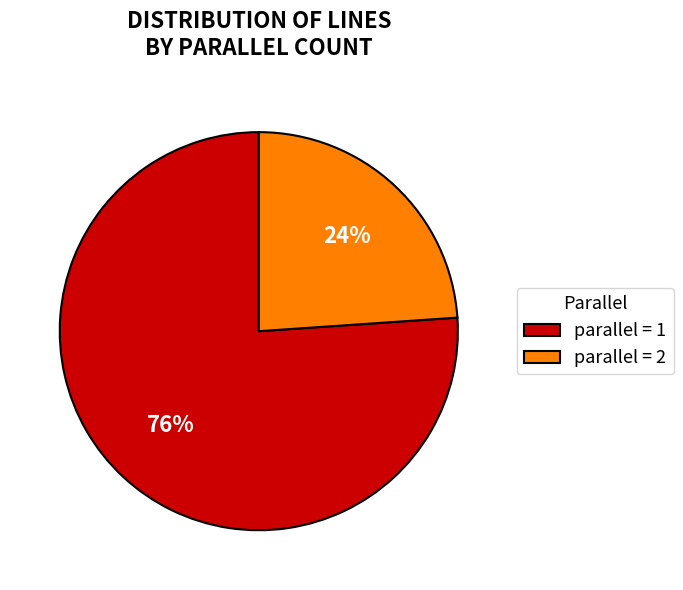

To the nearest percent, what is the difference between the parallel = 1 and parallel = 2 slice percentages?

52%